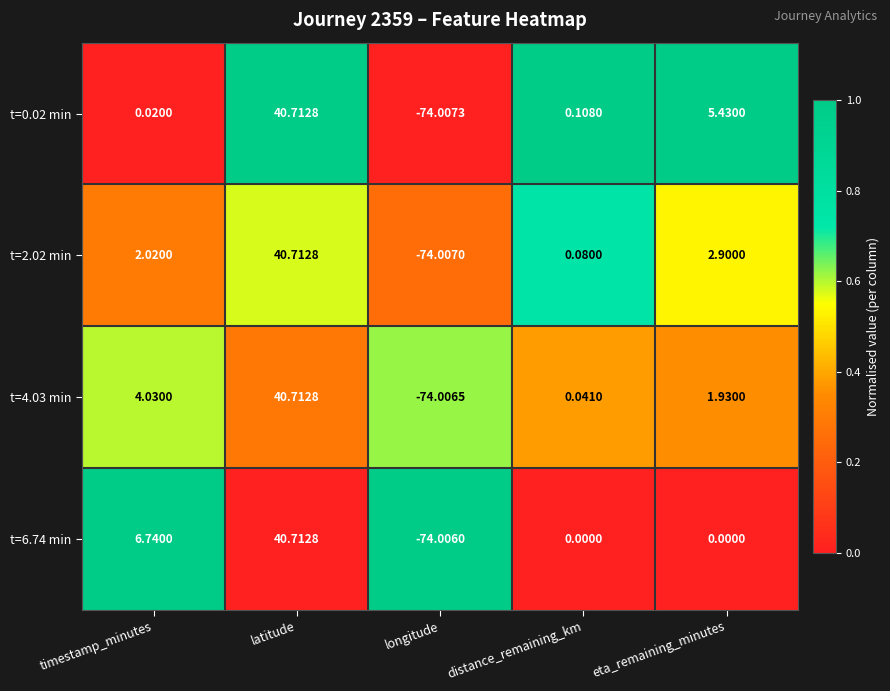

Which category has the highest value across all series?

latitude